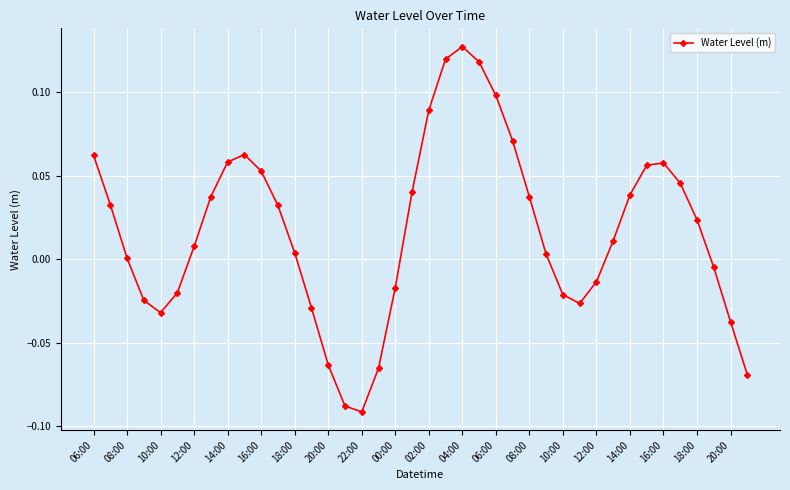

What is the sum of all values?

0.7